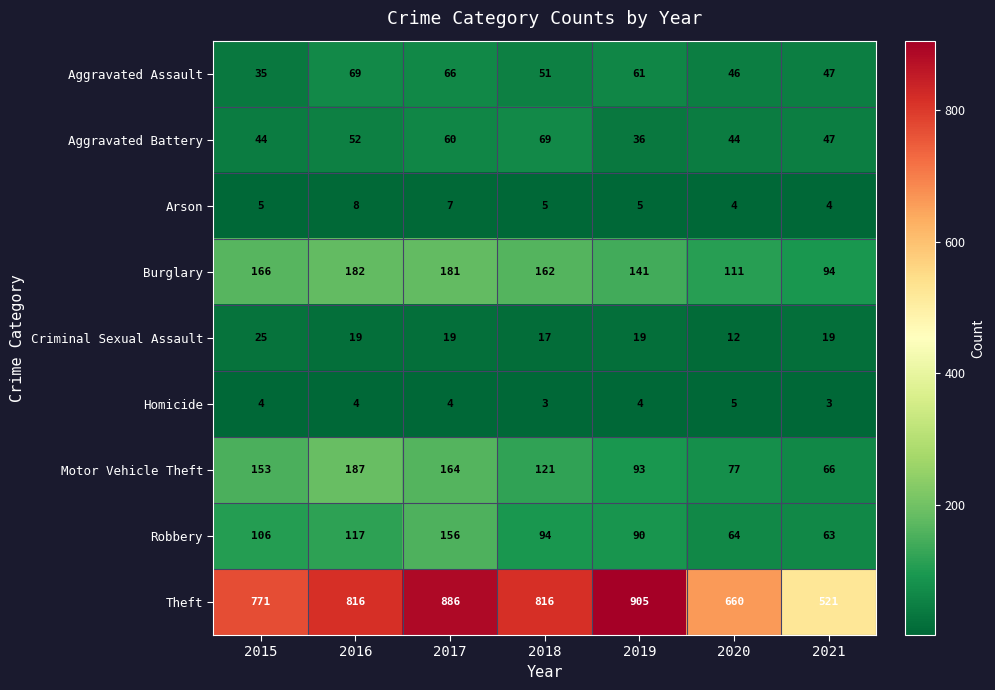

What is the maximum value shown in the chart?

905